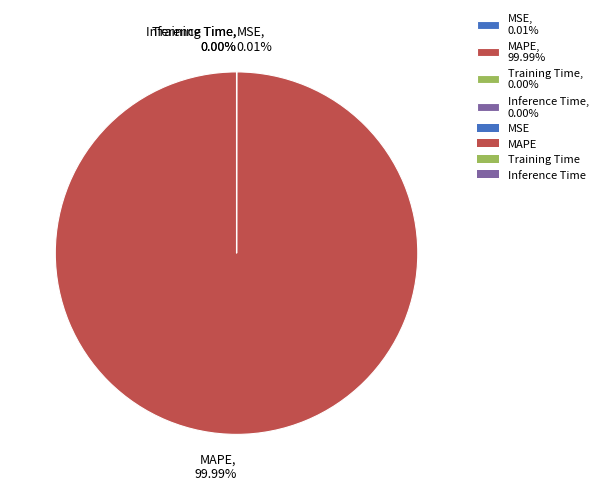

Is MAPE, 99.99% the majority of the pie?

Yes